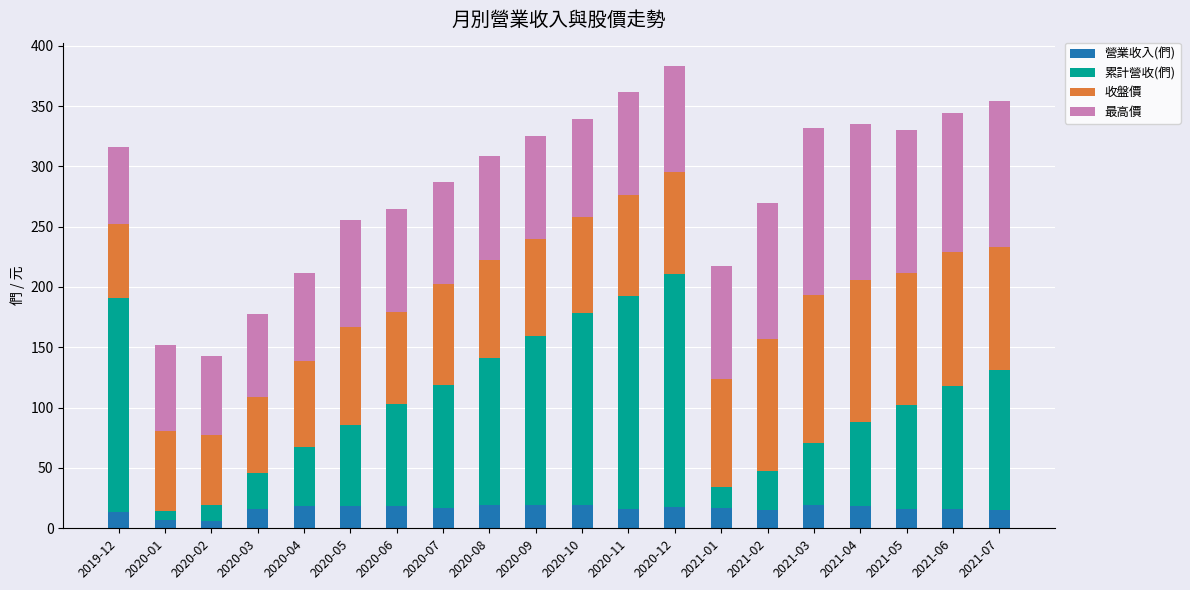

What is the sum of all 營業收入(們) values?

323.3